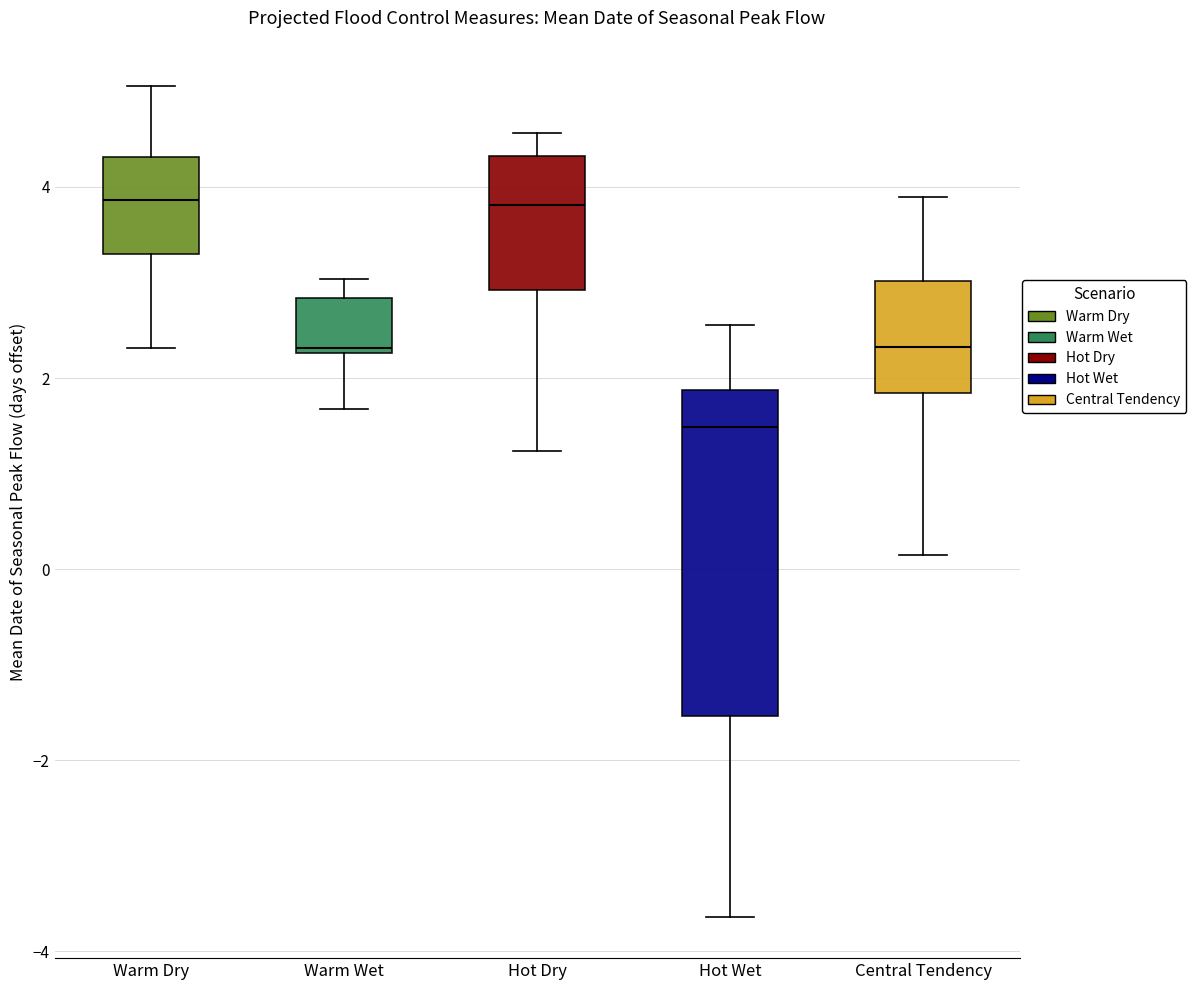

Reading left to right, transcribe this box plot: for each box, give where its median line is, the range the box spans, and where its two whiskers end, as read against the y-axis. The values are not printed on the chart, so give them approximately, as read against the axis.

Warm Dry: median 3.8, box 3.2 to 4.4, whiskers 2.4 to 5.0
Warm Wet: median 2.4, box 2.2 to 2.8, whiskers 1.6 to 3.0
Hot Dry: median 3.8, box 3.0 to 4.4, whiskers 1.2 to 4.6
Hot Wet: median 1.4, box -1.6 to 1.8, whiskers -3.6 to 2.6
Central Tendency: median 2.4, box 1.8 to 3.0, whiskers 0.2 to 3.8